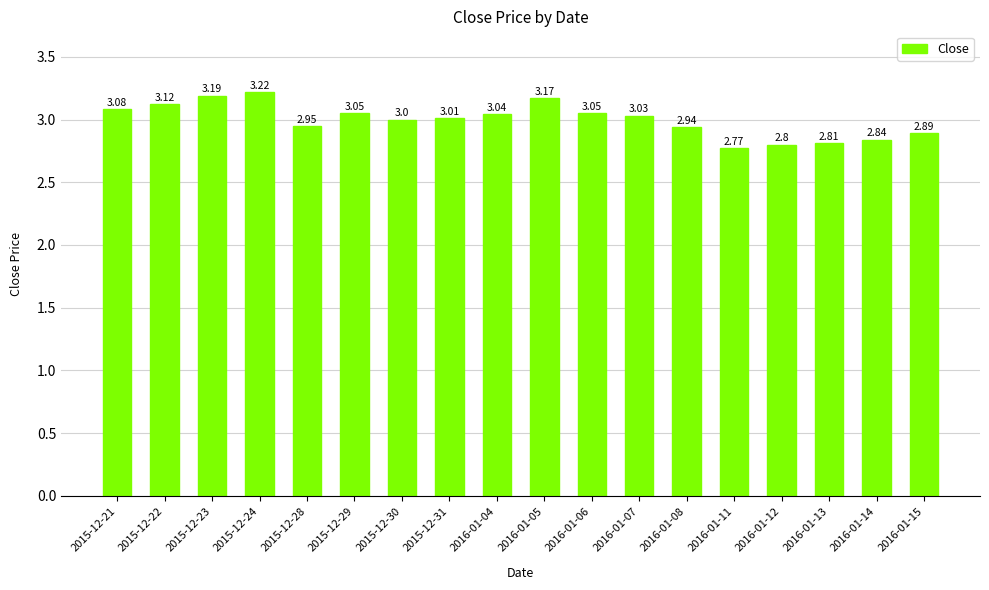

What is the ratio of the value at 2016-01-06 to the value at 2015-12-24?

0.9